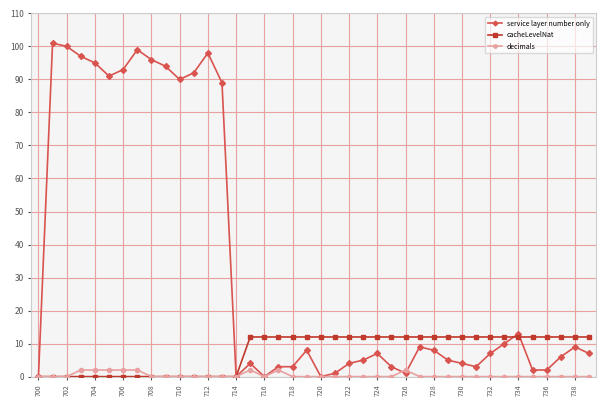

What is the value of the cacheLevelNat point at the 22nd from the left?

12